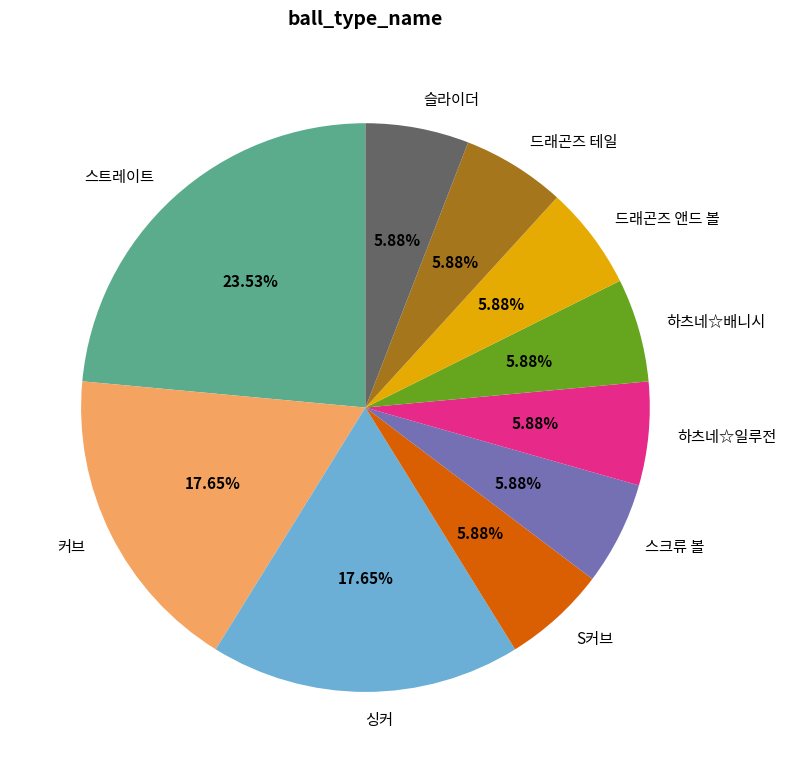

Does any single category account for the majority?

No